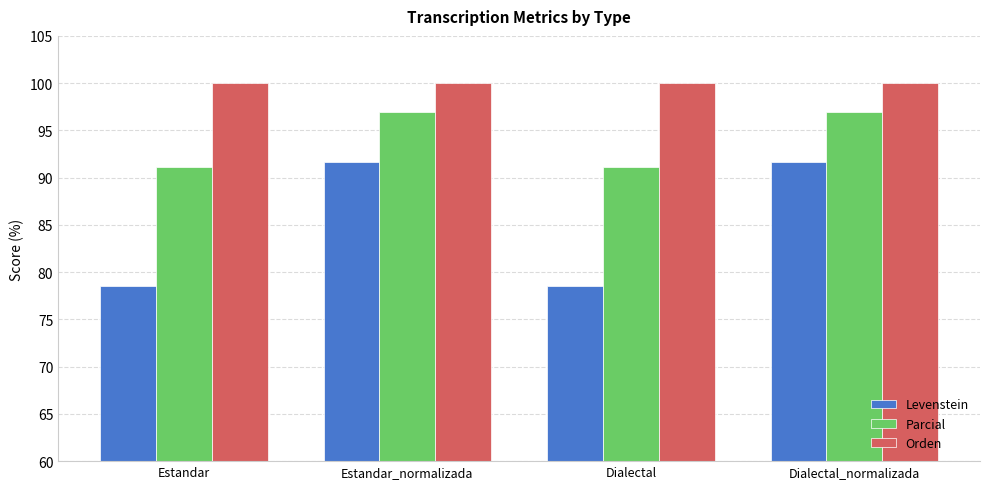

At how many categories does at least one series exceed 87?

4